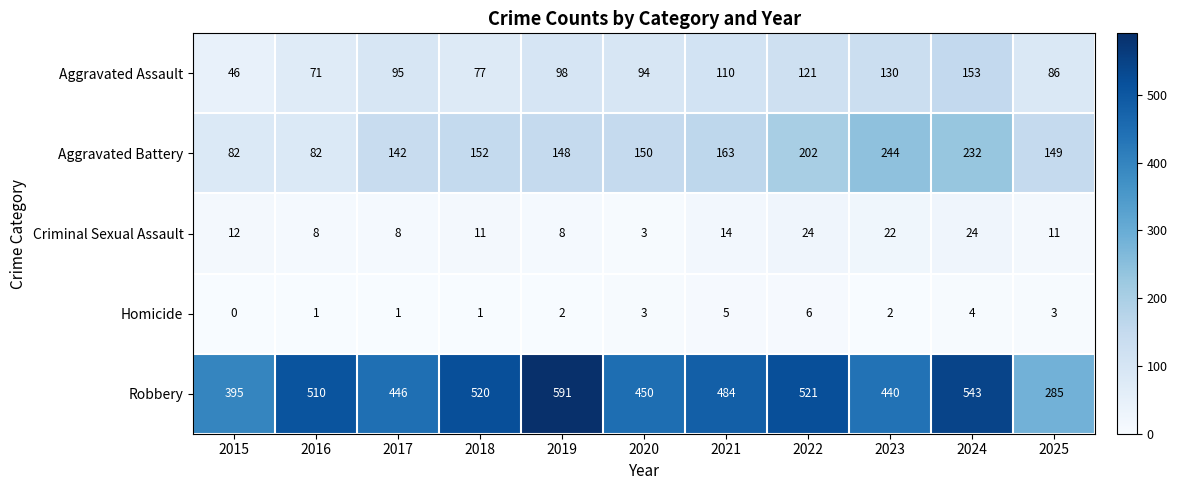

What is the approximate value of Aggravated Battery at 2023, to the nearest 5?

245